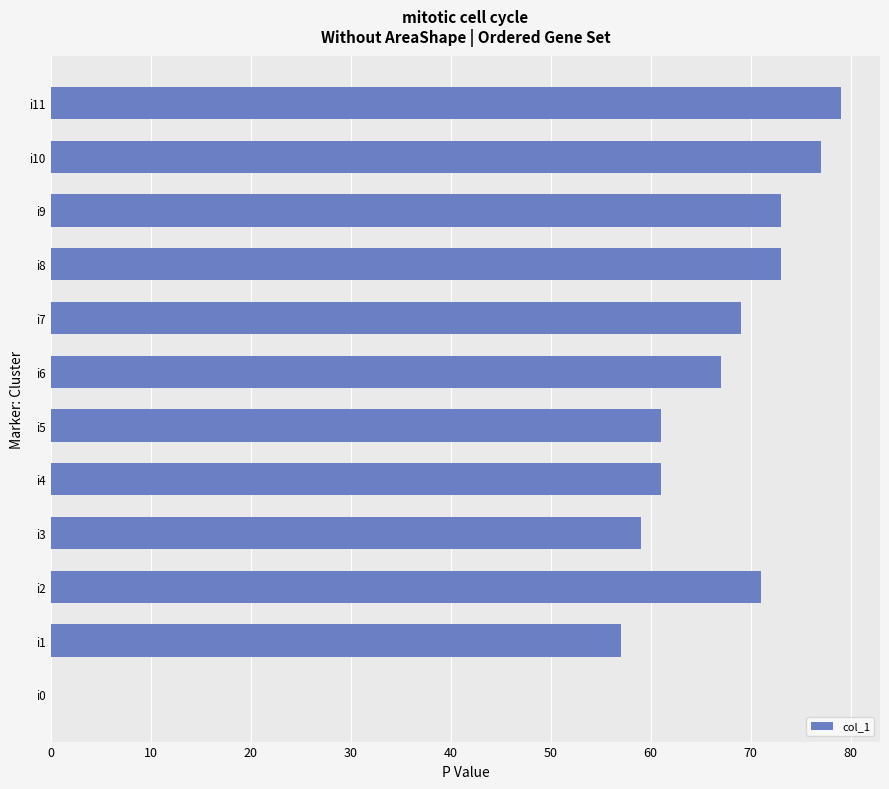

What is the sum of the values at i4 and i7?

130